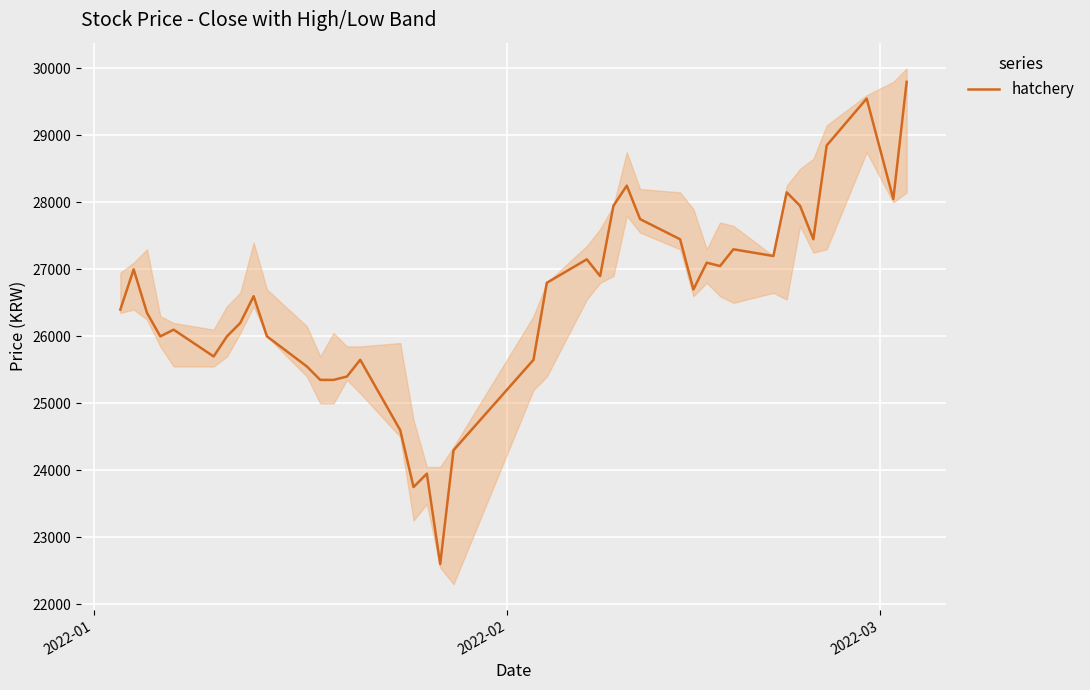

How many values are below 26700?

20